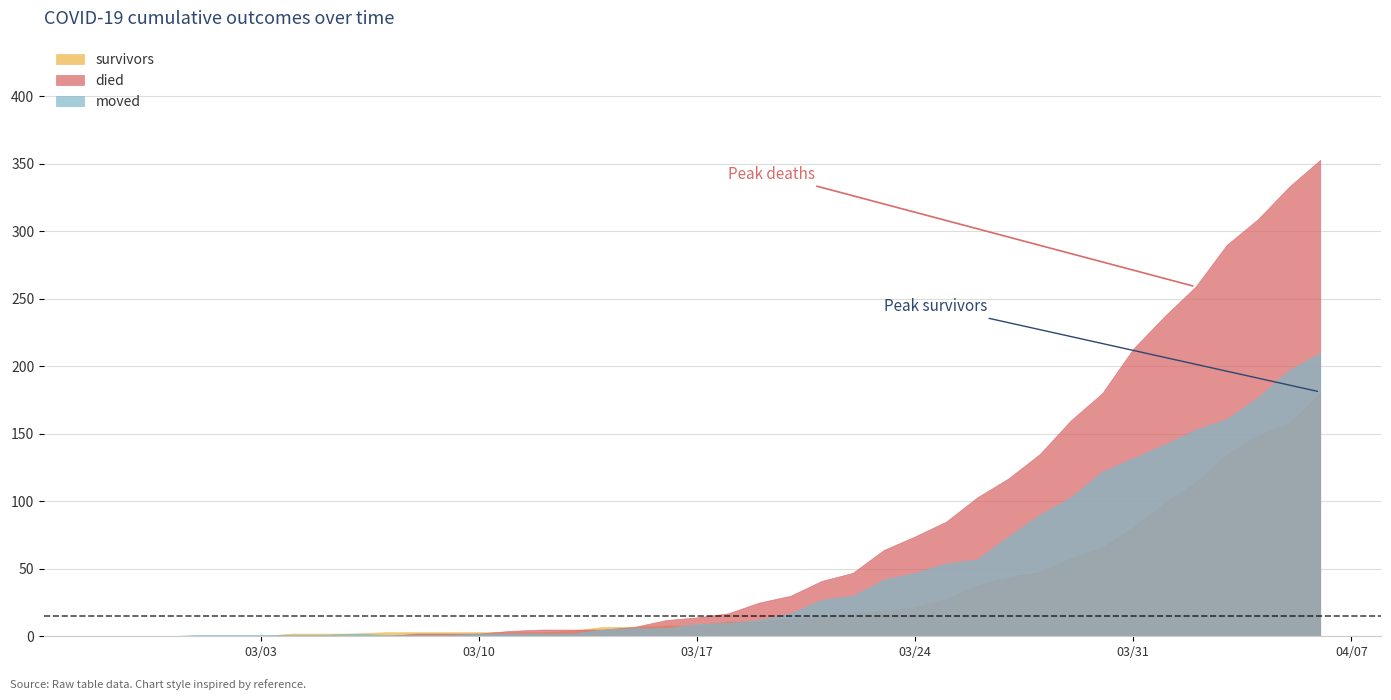

Between 2020-03-07 and 2020-03-08, which series saw the biggest shift?

died